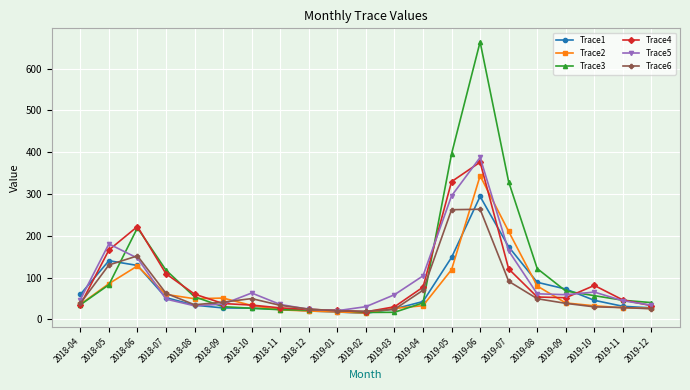

True or false: Trace6 has a value of 263.4 at 2019-06.

True